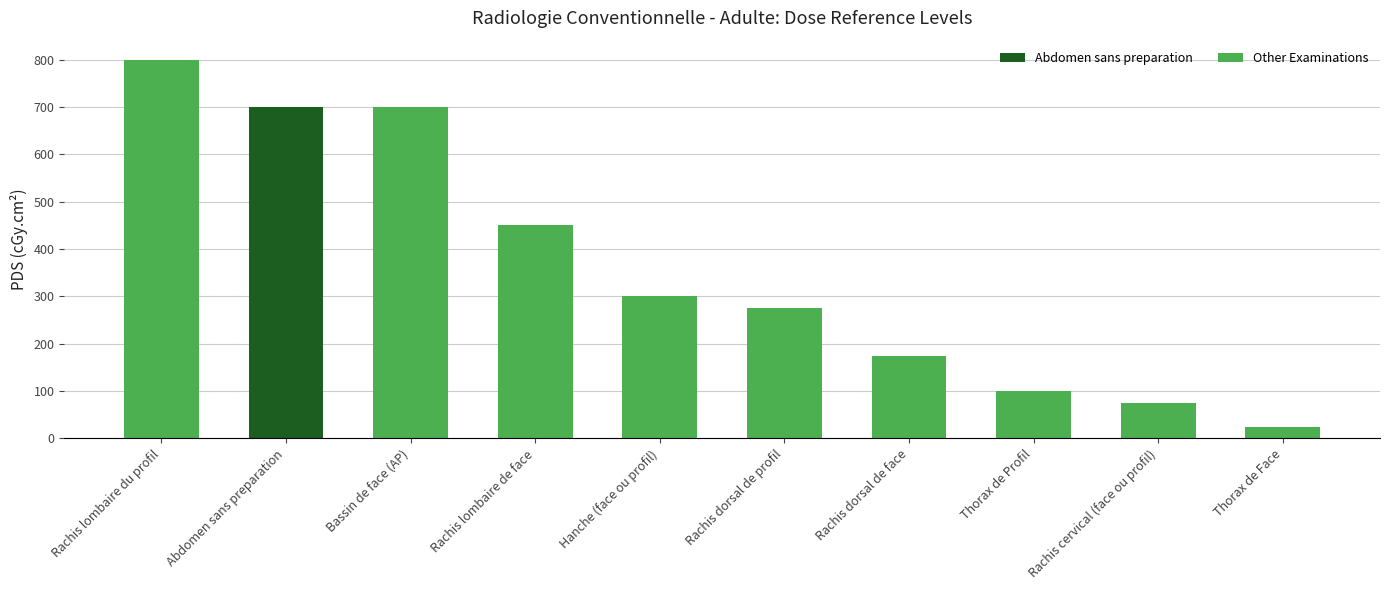

What is the label of the 4th bar from the right?

Rachis dorsal de face